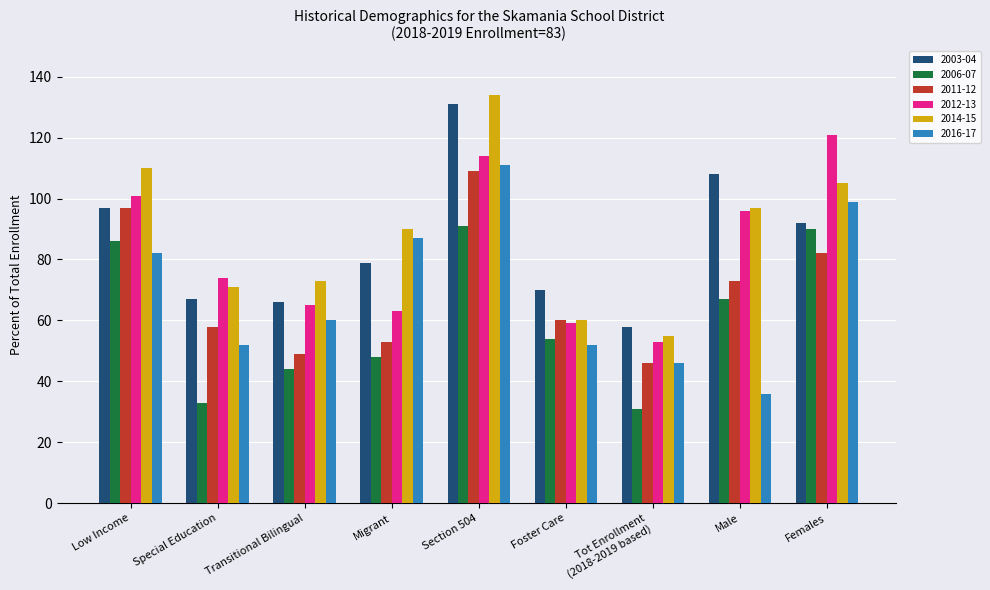

Is the value of 2016-17 at Foster Care greater than the value of 2003-04 at Low Income?

No